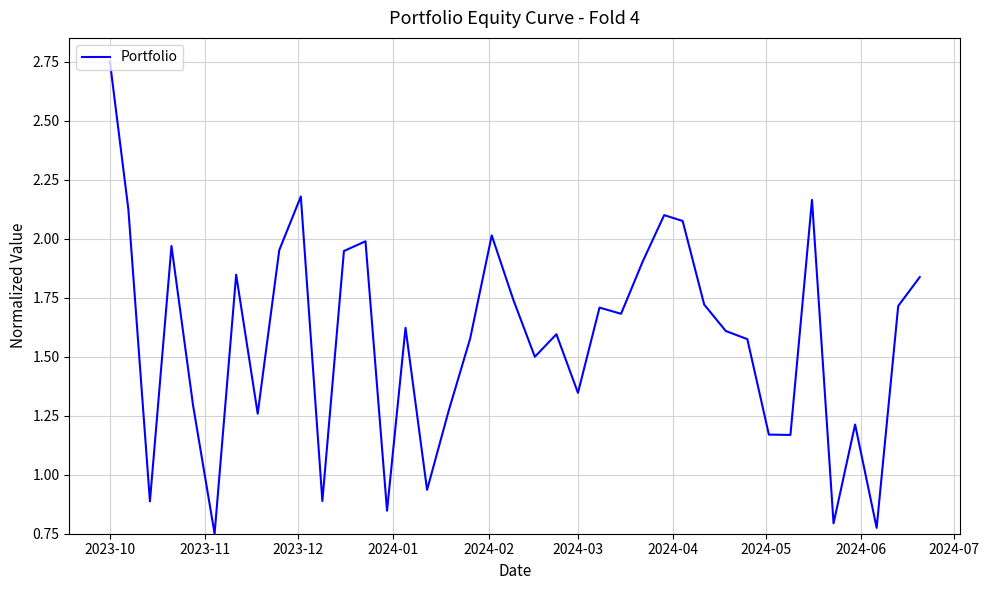

How many lines are shown in the chart?

1